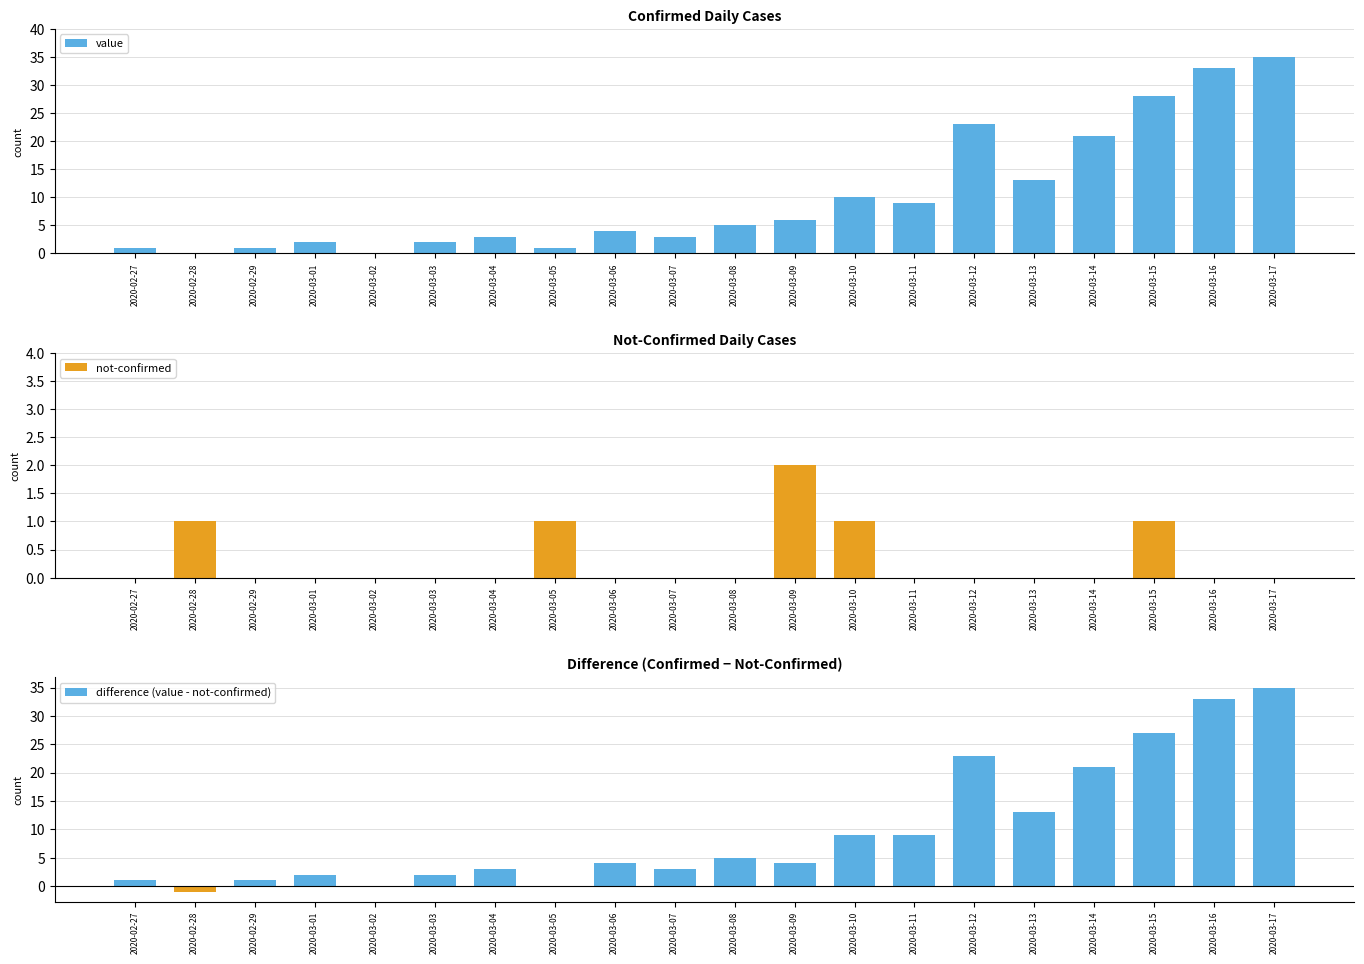

What are all the series names shown in the legend?

value, not-confirmed, difference (value - not-confirmed)